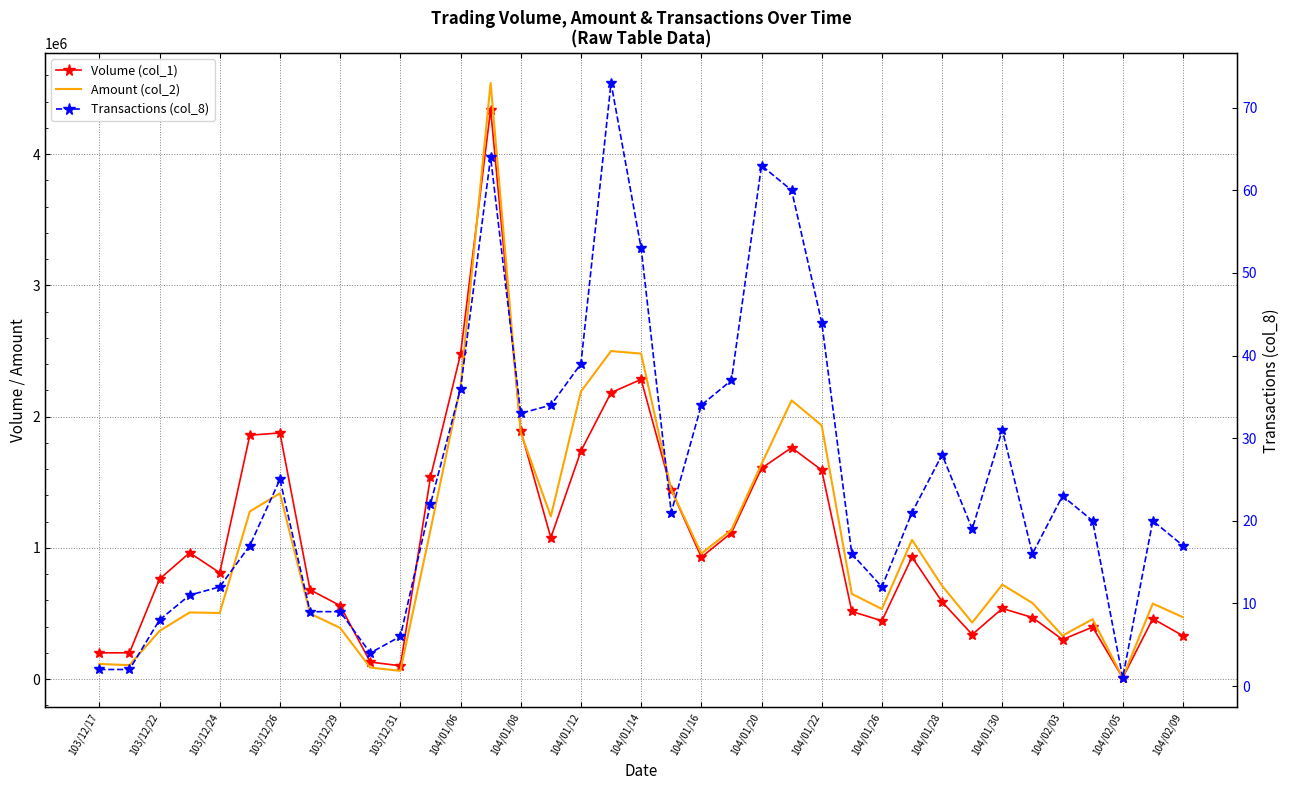

What is the value of the Volume (col_1) point at the 4th from the left?

962000